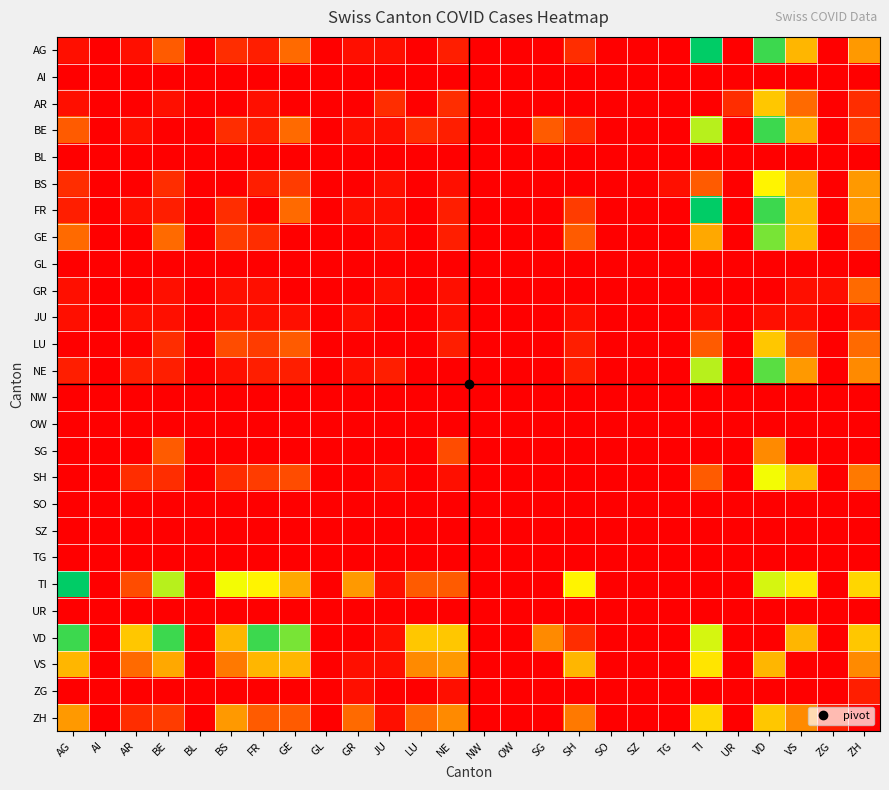

At GR, list the series in order from largest to smallest.

TI, ZH, AG, BE, FR, JU, NE, VS, ZG, AI, AR, BL, BS, GE, GL, GR, LU, NW, OW, SG, SH, SO, SZ, TG, UR, VD